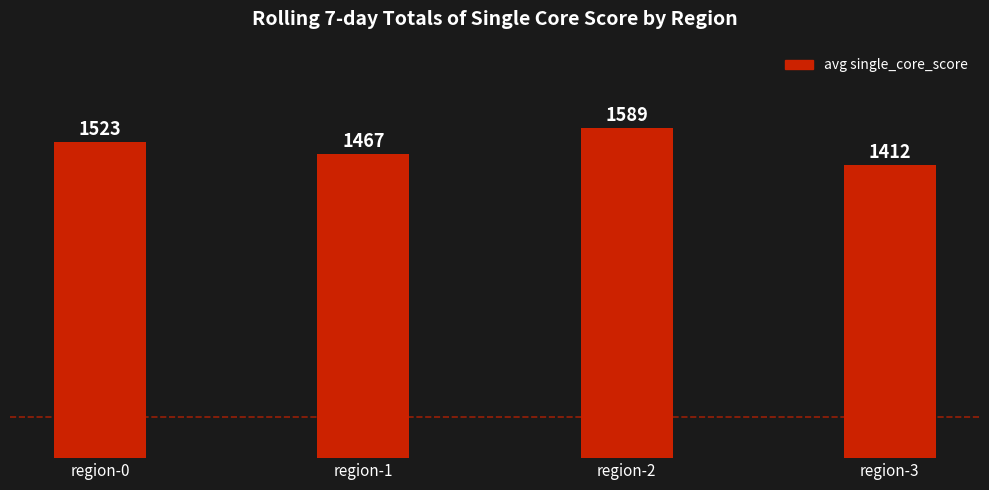

Does the chart contain any negative values?

No